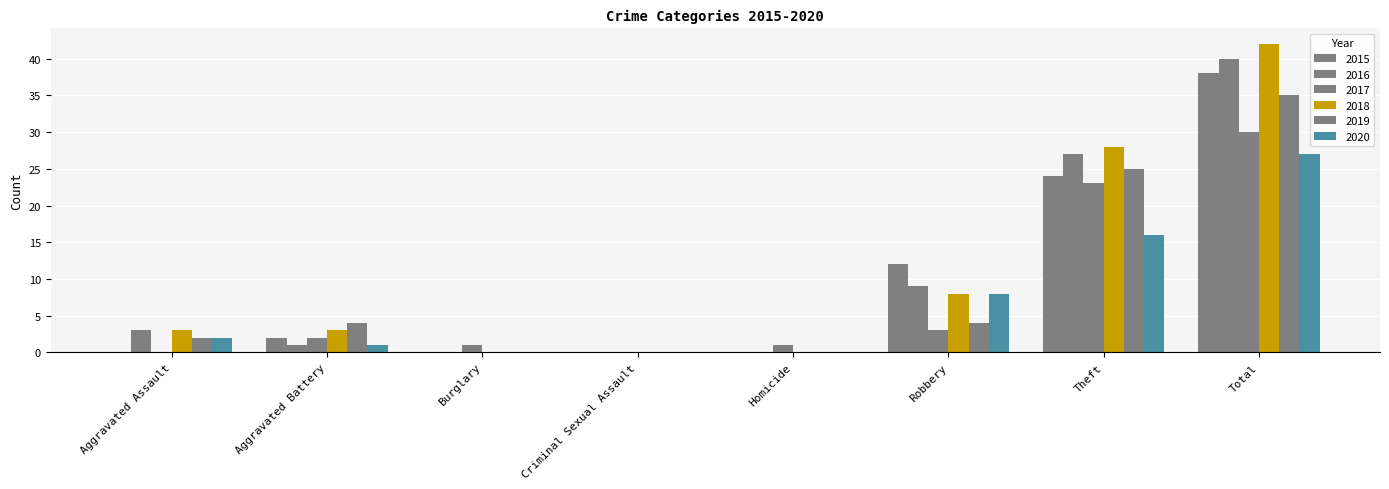

Reading left to right, extract all data points from this chart.

2015: Aggravated Assault=0	Aggravated Battery=2	Burglary=0	Criminal Sexual Assault=0	Homicide=0	Robbery=12	Theft=24	Total=38
2016: Aggravated Assault=3	Aggravated Battery=1	Burglary=0	Criminal Sexual Assault=0	Homicide=0	Robbery=9	Theft=27	Total=40
2017: Aggravated Assault=0	Aggravated Battery=2	Burglary=1	Criminal Sexual Assault=0	Homicide=1	Robbery=3	Theft=23	Total=30
2018: Aggravated Assault=3	Aggravated Battery=3	Burglary=0	Criminal Sexual Assault=0	Homicide=0	Robbery=8	Theft=28	Total=42
2019: Aggravated Assault=2	Aggravated Battery=4	Burglary=0	Criminal Sexual Assault=0	Homicide=0	Robbery=4	Theft=25	Total=35
2020: Aggravated Assault=2	Aggravated Battery=1	Burglary=0	Criminal Sexual Assault=0	Homicide=0	Robbery=8	Theft=16	Total=27